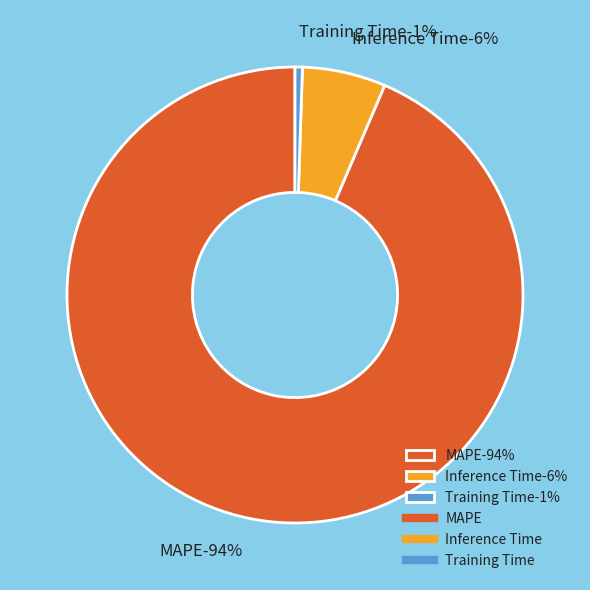

Is the sum of Inference Time and MAPE greater than half?

Yes